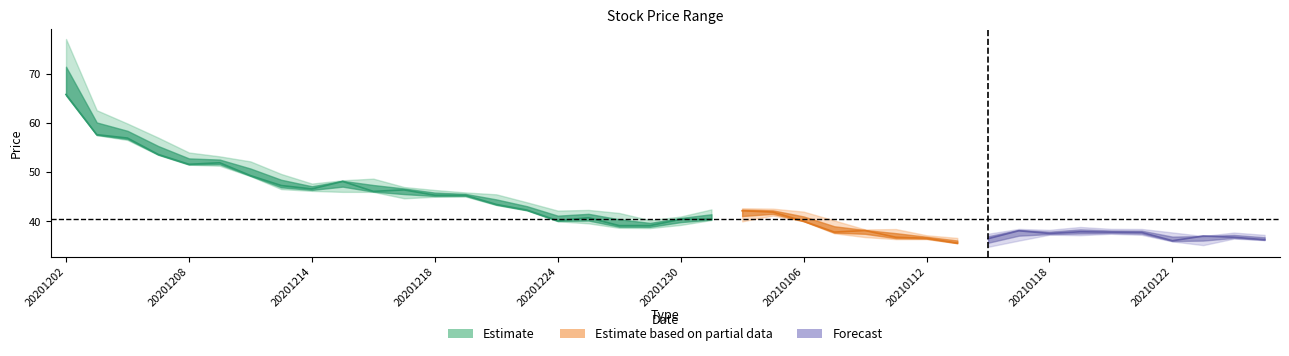

What is the highest value of the high series?

77.0